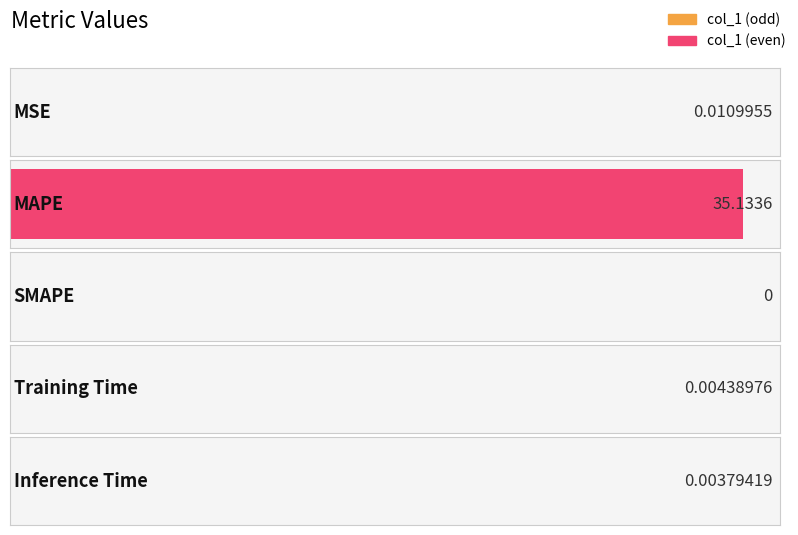

What is the label of the 4th bar from the left?

Training Time